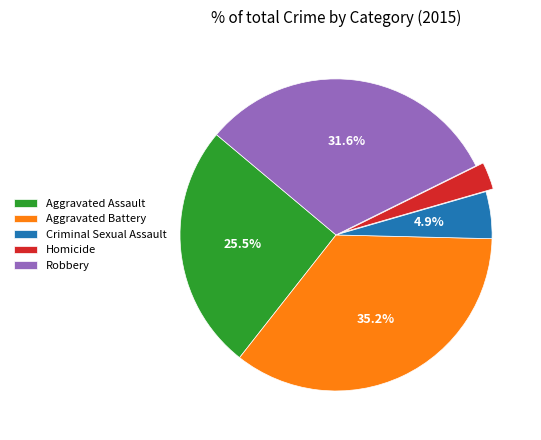

Which slice is the largest?

Aggravated Battery